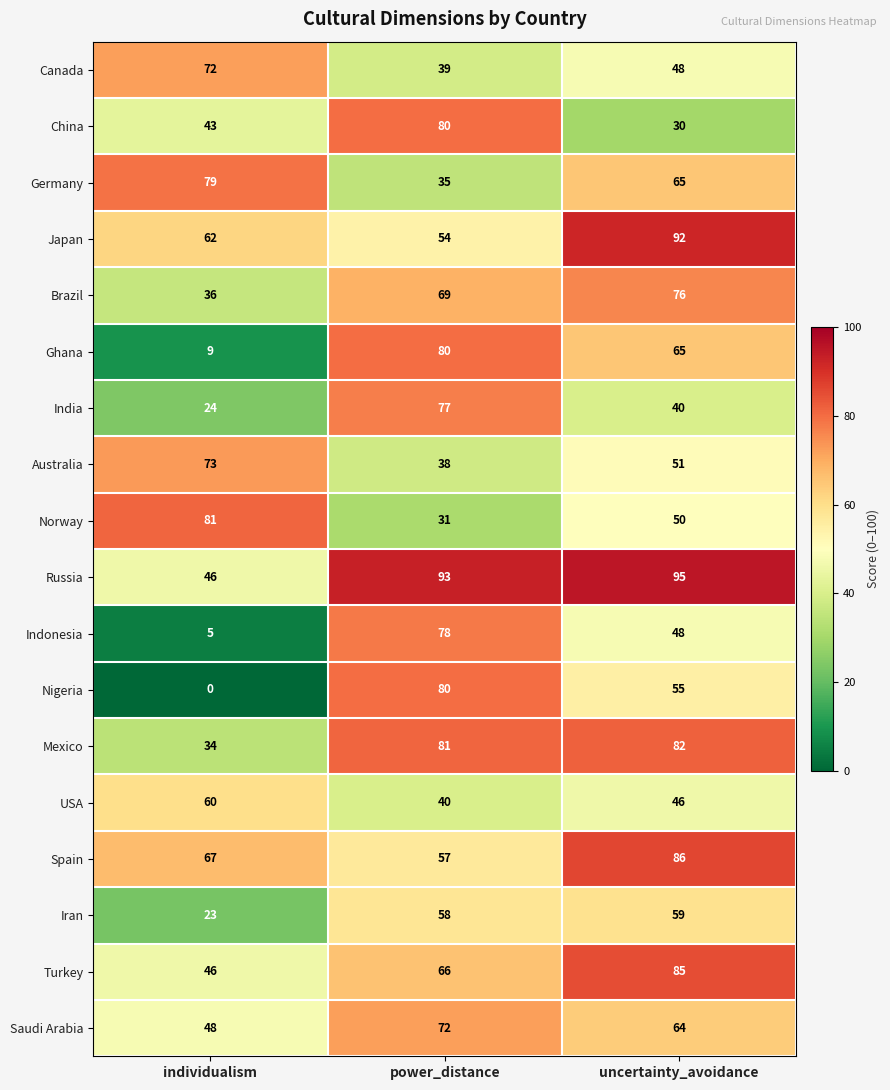

Rank the categories by Iran value from highest to lowest.

uncertainty_avoidance, power_distance, individualism